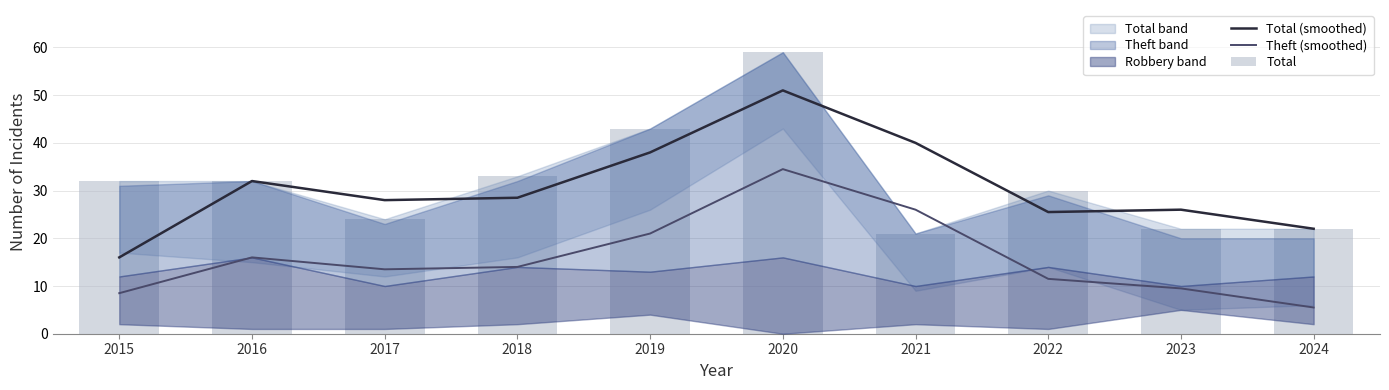

What is the difference between the Theft (smoothed) values at 2018 and 2017?

0.5